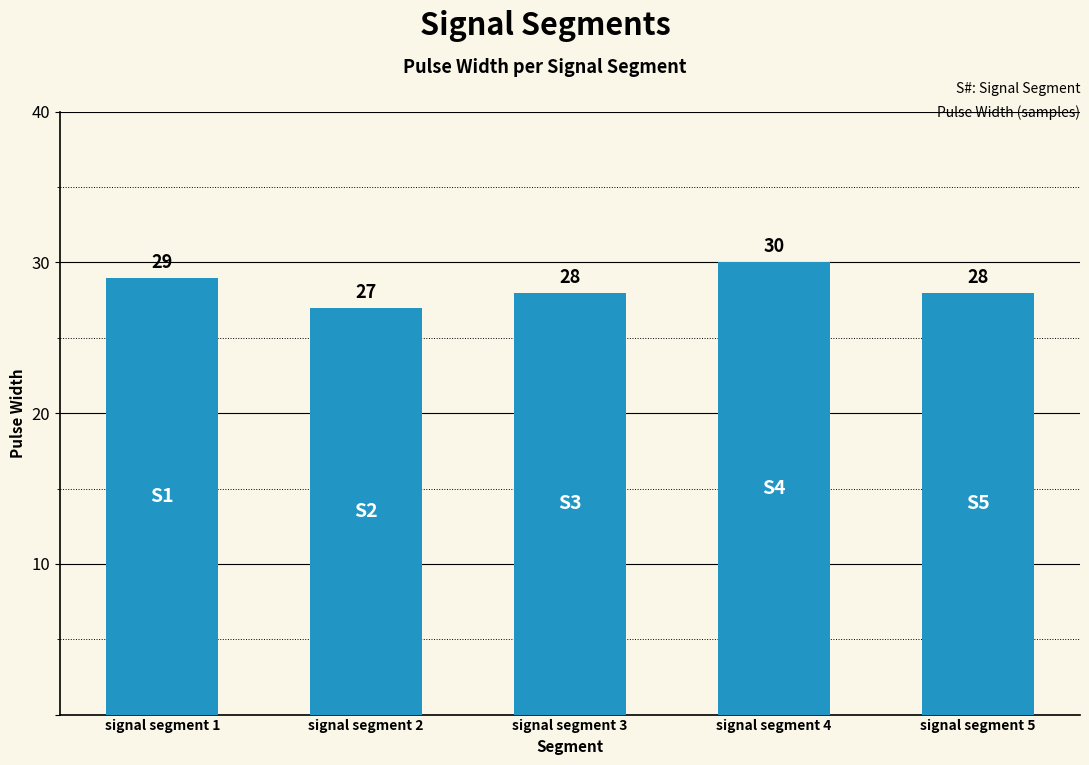

What is the ratio of the value at signal segment 5 to the value at signal segment 2?

1.0